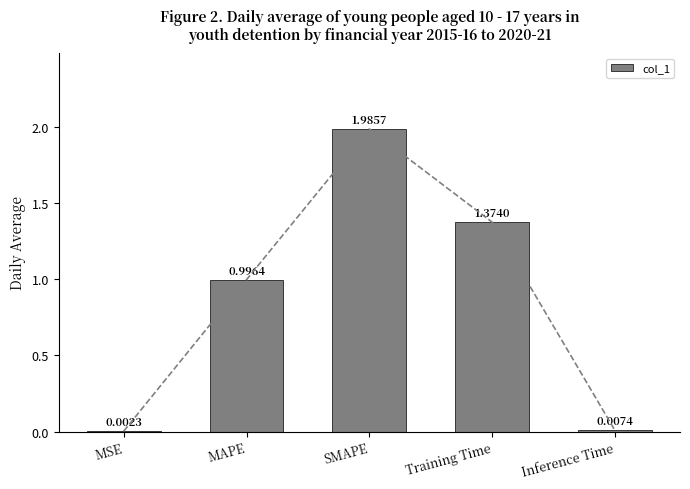

What is the label of the 2nd bar from the right?

Training Time